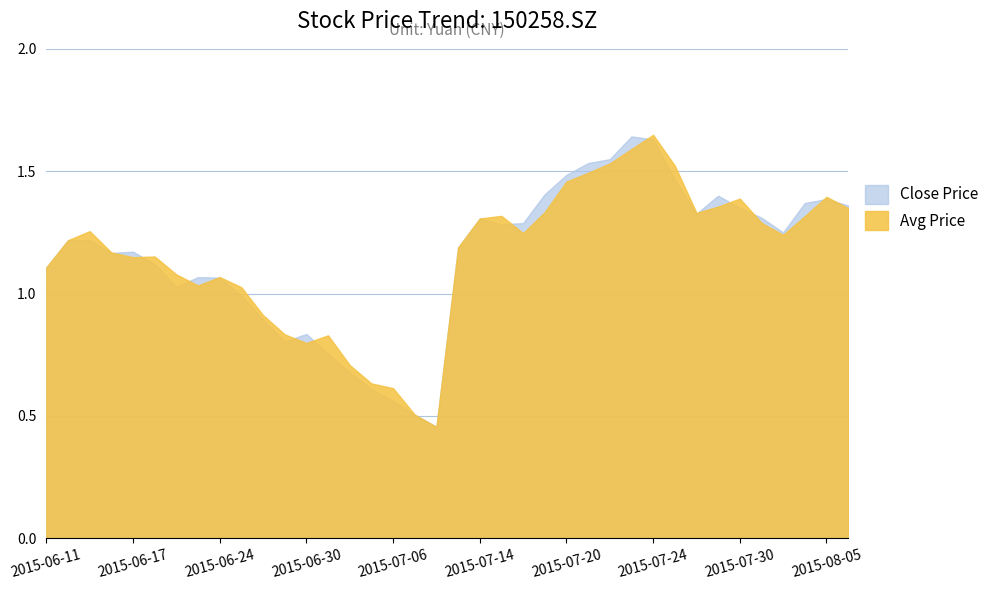

Reading left to right, what are all the values shown in this chart?

Close Price: 2015-06-11=1.1	2015-06-12=1.2	2015-06-15=1.2	2015-06-16=1.2	2015-06-17=1.2	2015-06-18=1.1	2015-06-19=1.0	2015-06-23=1.1	2015-06-24=1.1	2015-06-25=1.0	2015-06-26=0.9	2015-06-29=0.8	2015-06-30=0.8	2015-07-01=0.8	2015-07-02=0.7	2015-07-03=0.6	2015-07-06=0.6	2015-07-07=0.5	2015-07-08=0.5	2015-07-13=1.2	2015-07-14=1.3	2015-07-15=1.3	2015-07-16=1.3	2015-07-17=1.4	2015-07-20=1.5	2015-07-21=1.5	2015-07-22=1.5	2015-07-23=1.6	2015-07-24=1.6	2015-07-27=1.5	2015-07-28=1.3	2015-07-29=1.4	2015-07-30=1.4	2015-07-31=1.3	2015-08-03=1.2	2015-08-04=1.4	2015-08-05=1.4	2015-08-06=1.4
Avg Price: 2015-06-11=1.1	2015-06-12=1.2	2015-06-15=1.3	2015-06-16=1.2	2015-06-17=1.1	2015-06-18=1.2	2015-06-19=1.1	2015-06-23=1.0	2015-06-24=1.1	2015-06-25=1.0	2015-06-26=0.9	2015-06-29=0.8	2015-06-30=0.8	2015-07-01=0.8	2015-07-02=0.7	2015-07-03=0.6	2015-07-06=0.6	2015-07-07=0.5	2015-07-08=0.5	2015-07-13=1.2	2015-07-14=1.3	2015-07-15=1.3	2015-07-16=1.2	2015-07-17=1.3	2015-07-20=1.5	2015-07-21=1.5	2015-07-22=1.5	2015-07-23=1.6	2015-07-24=1.6	2015-07-27=1.5	2015-07-28=1.3	2015-07-29=1.4	2015-07-30=1.4	2015-07-31=1.3	2015-08-03=1.2	2015-08-04=1.3	2015-08-05=1.4	2015-08-06=1.3